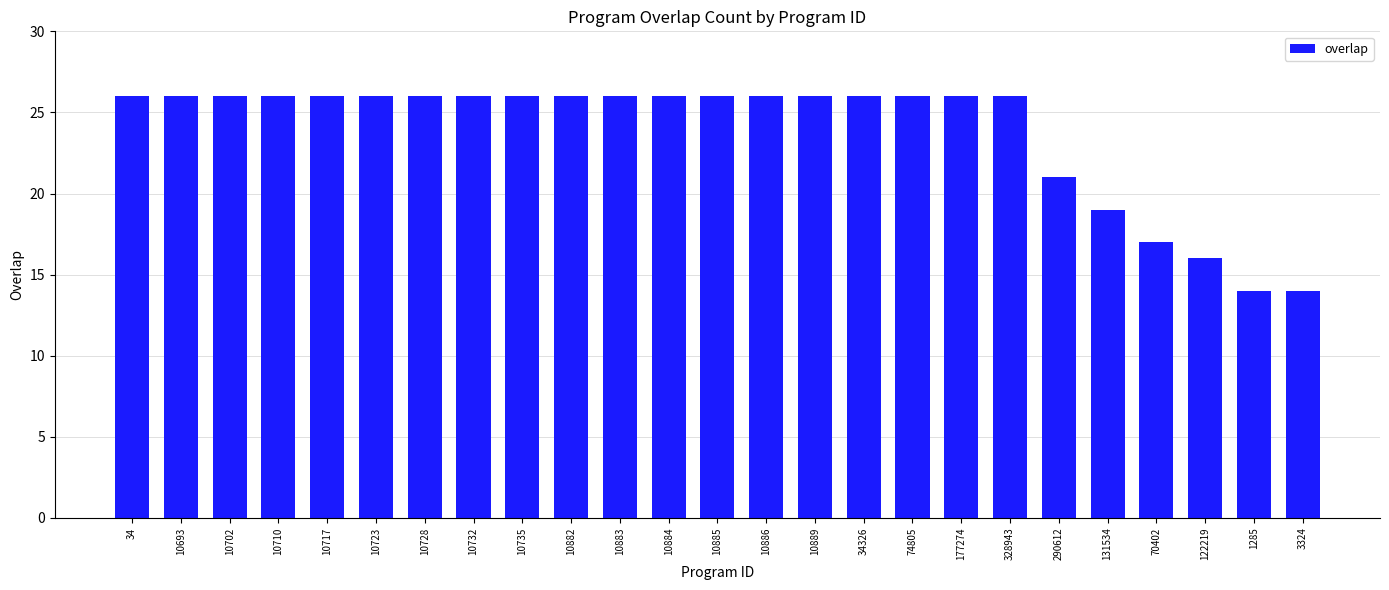

What is the value of the 9th bar from the left?

26